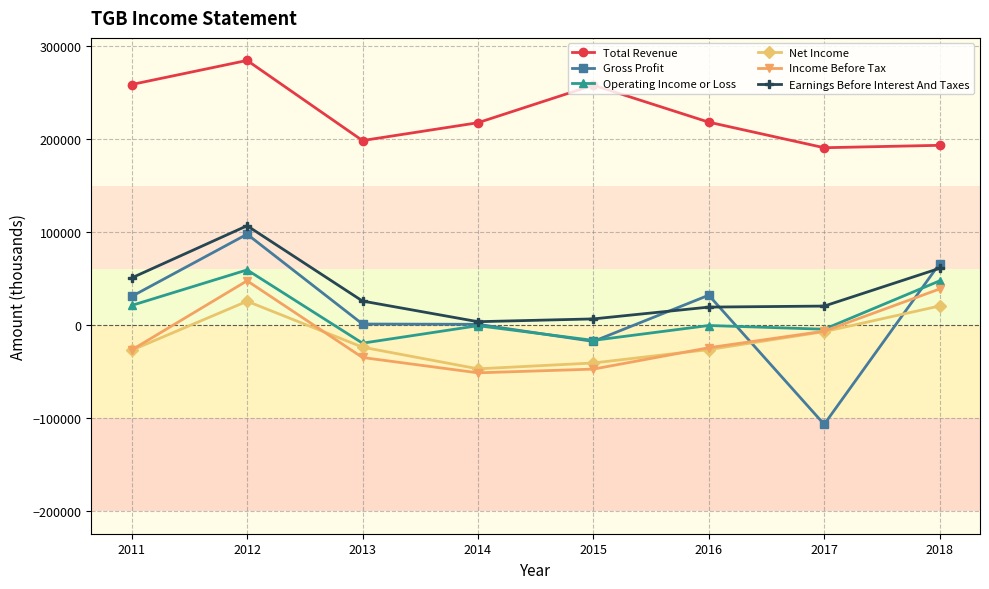

What is the highest value of the Gross Profit series?

97900